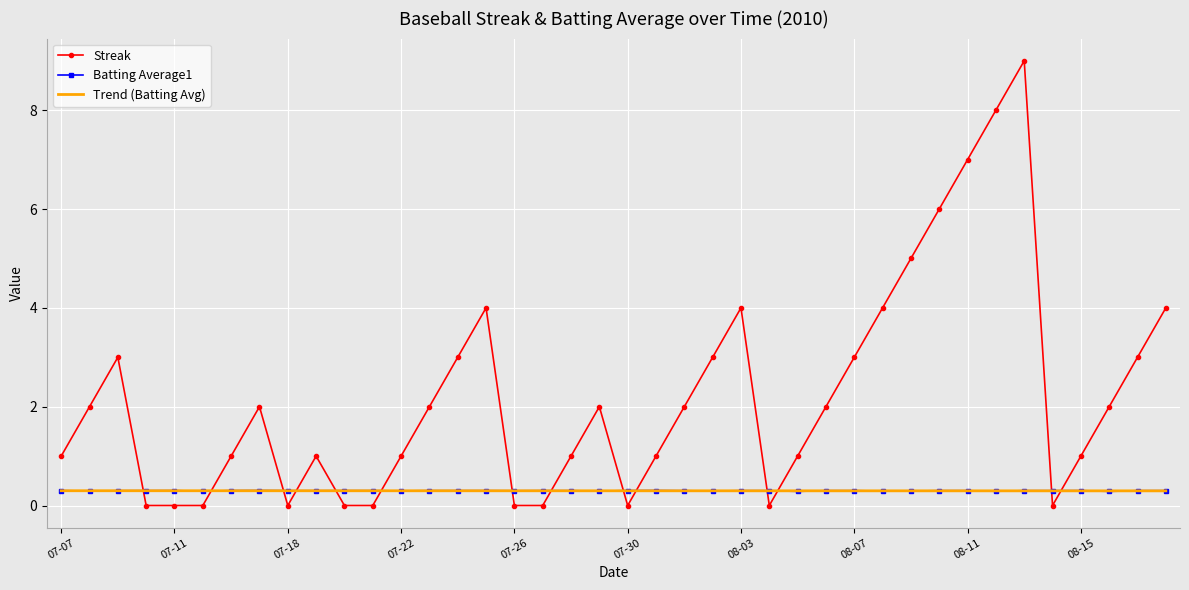

Count the number of categories in the chart.

40